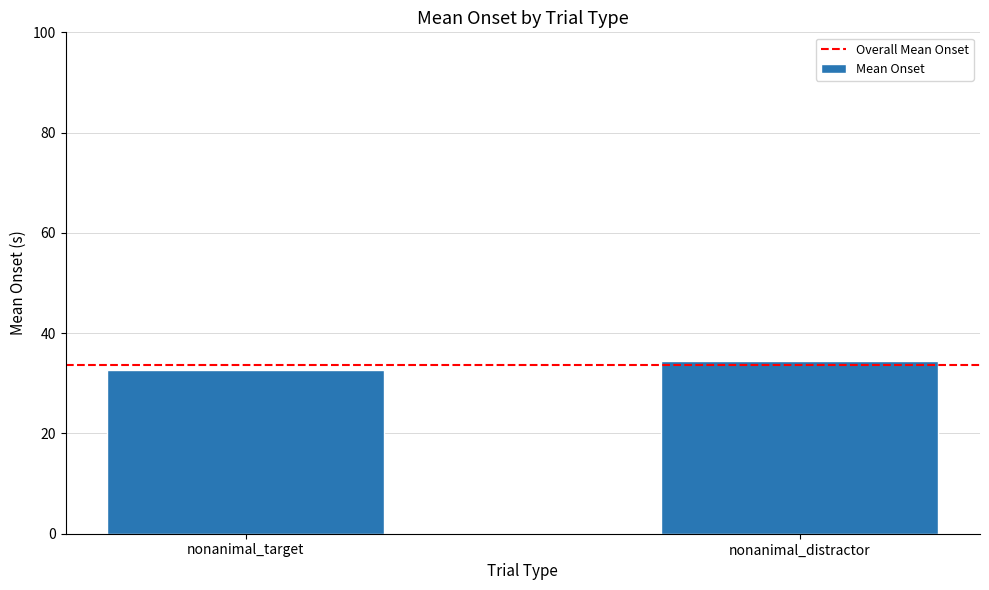

Read the value at nonanimal_target.

32.7